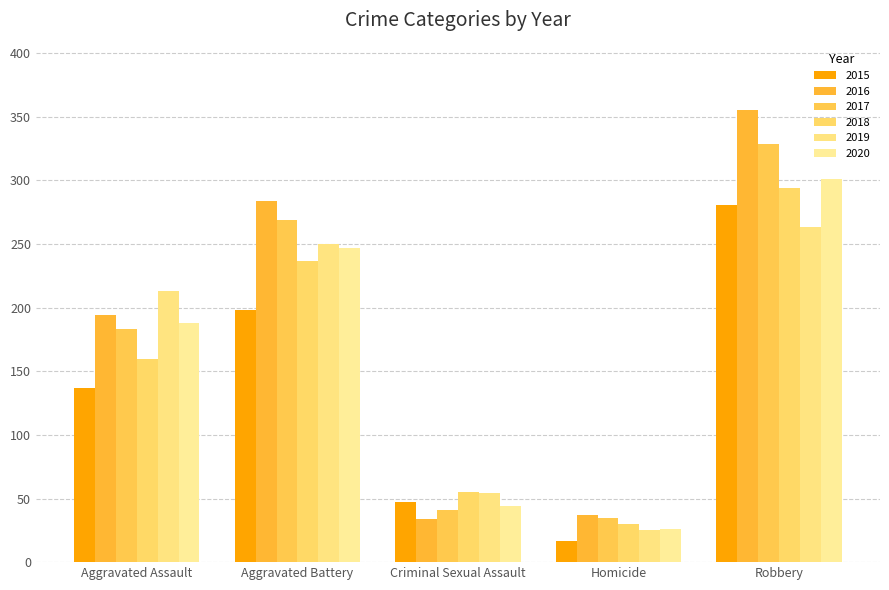

What is the label of the 4th bar from the right?

Aggravated Battery